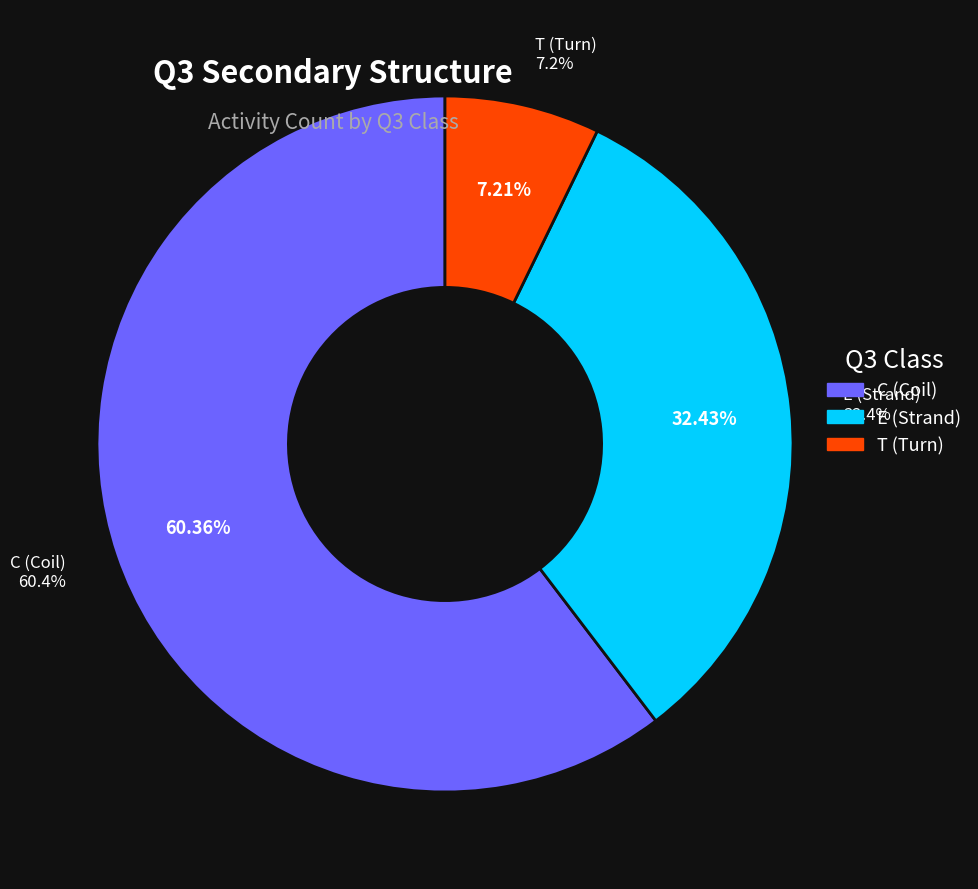

Count the number of slices in the pie.

3